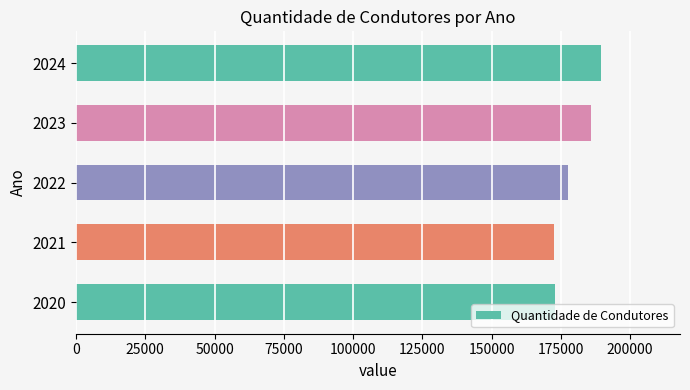

What is the maximum value shown in the chart?

189550